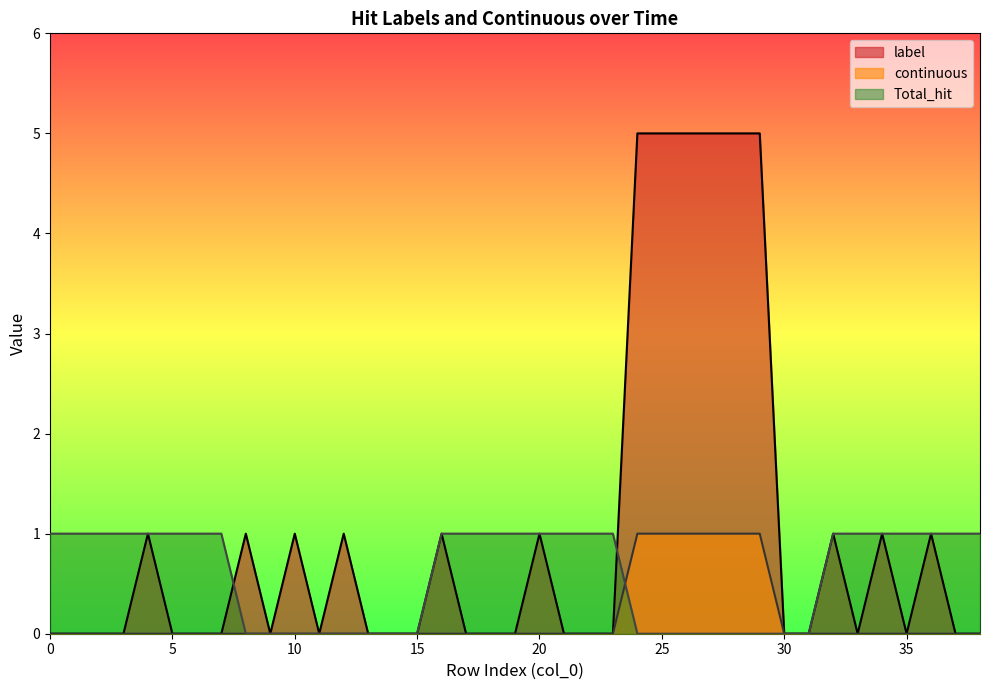

List the series in order of their overall mean, highest first.

label, Total_hit, continuous